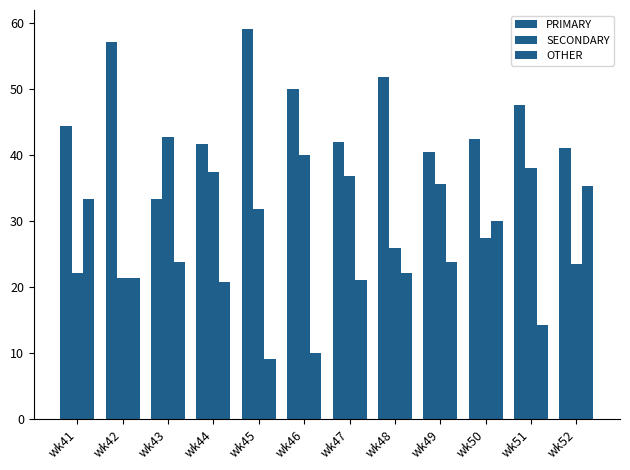

What is the sum of the PRIMARY values at wk45 and wk43?

92.4